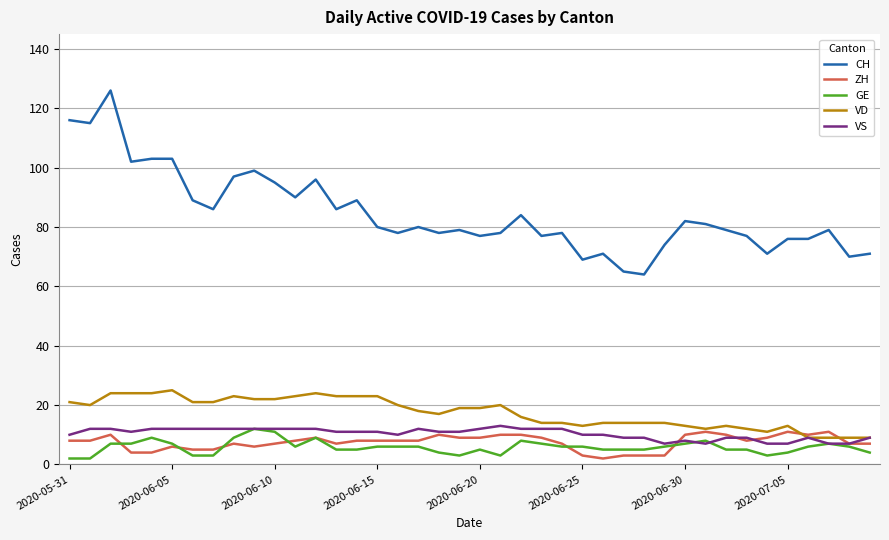

Does the chart have visible grid lines?

Yes